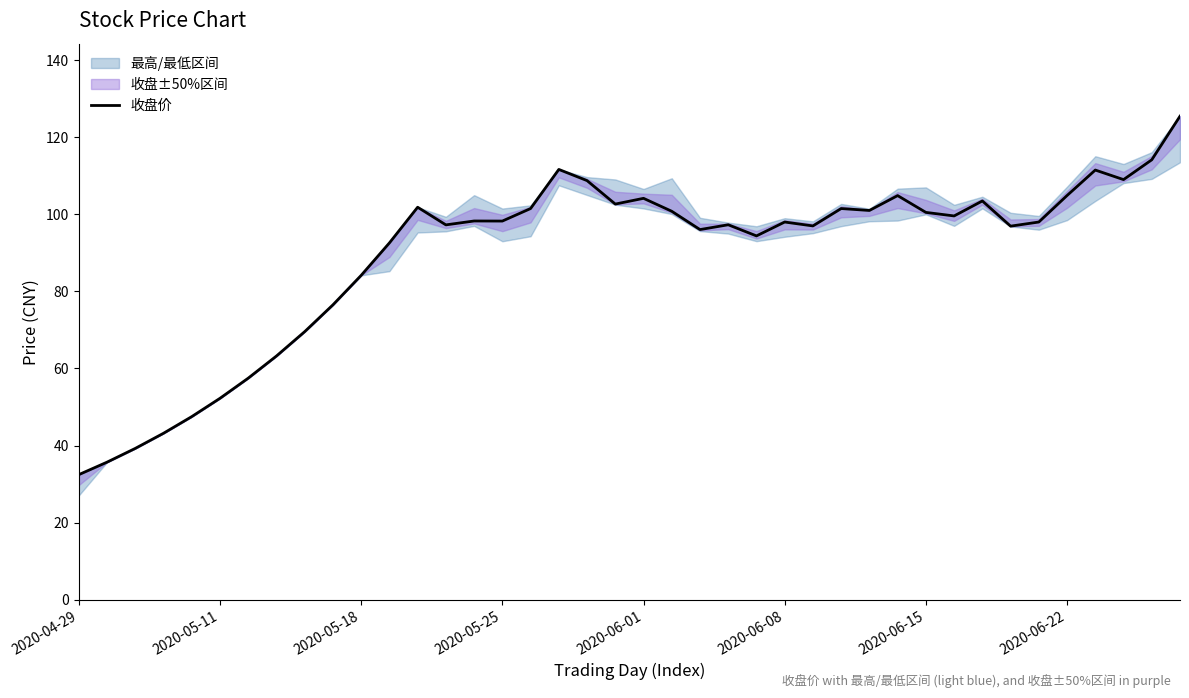

True or false: the data shows 46.8 at 2020-04-29.

False